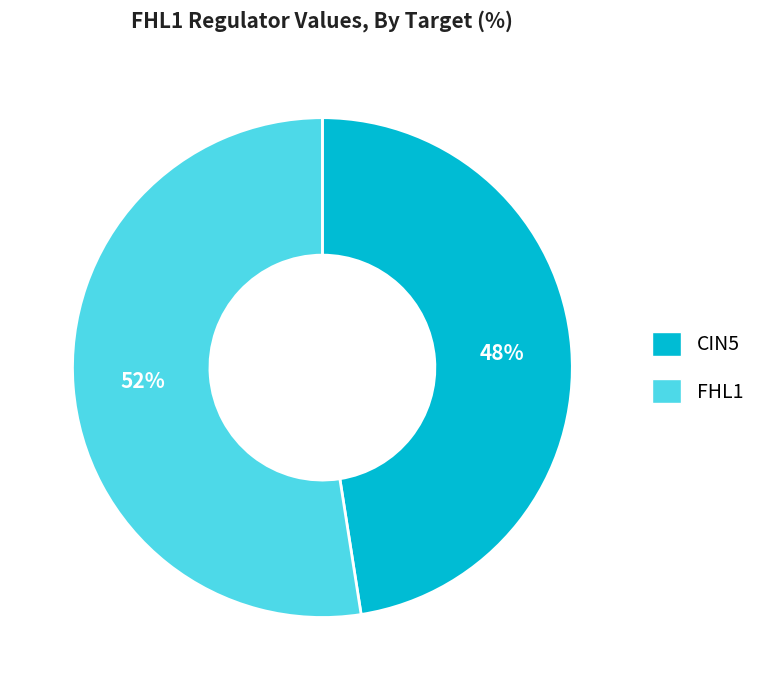

Count the number of slices in the pie.

2